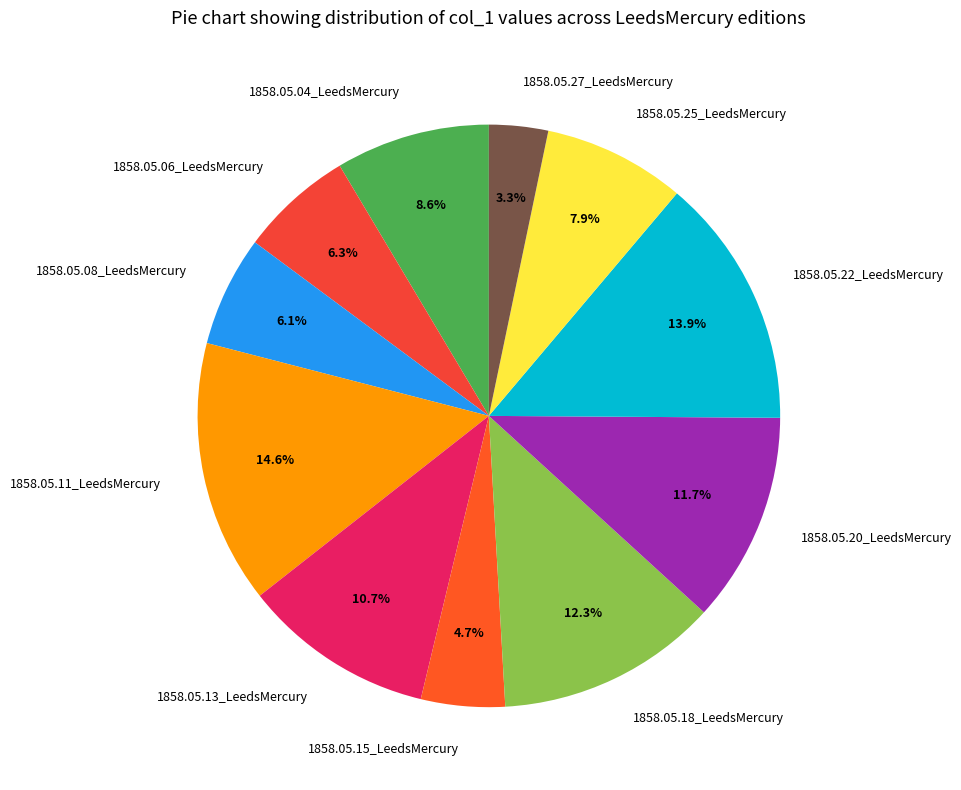

To the nearest percent, what is the difference between the largest and smallest slice percentages?

11%